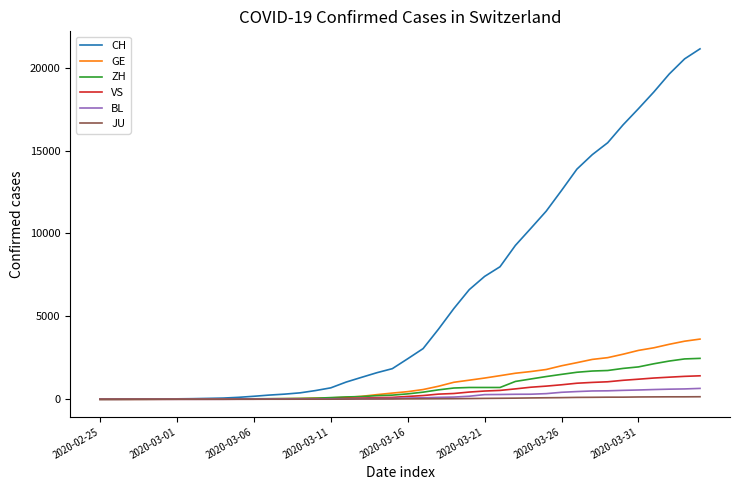

What is the difference between the second highest and second lowest values in the CH series?

20525